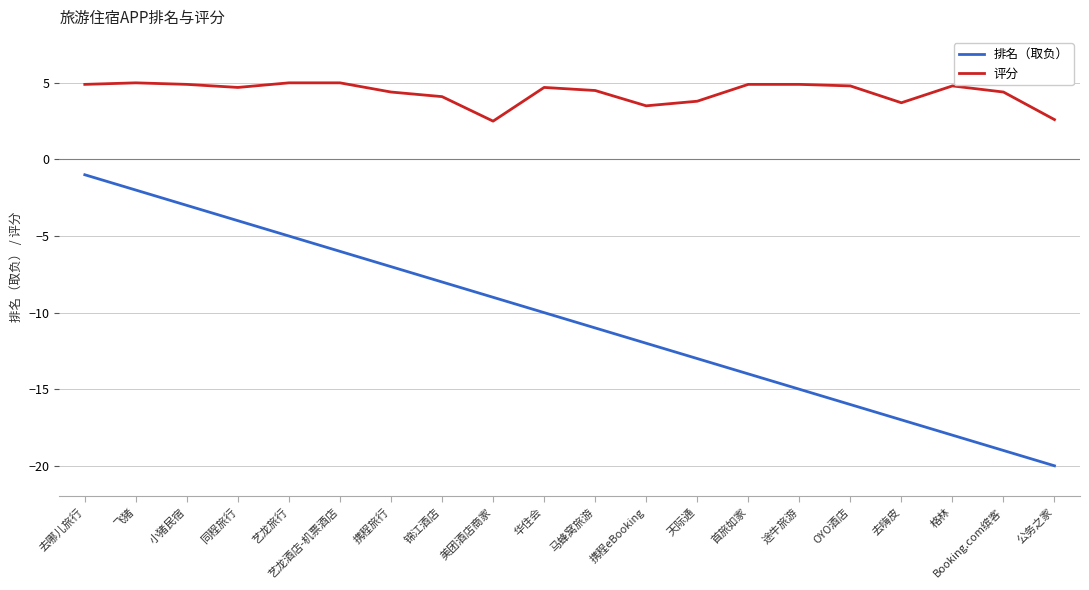

What are all the series names shown in the legend?

排名（取负）, 评分